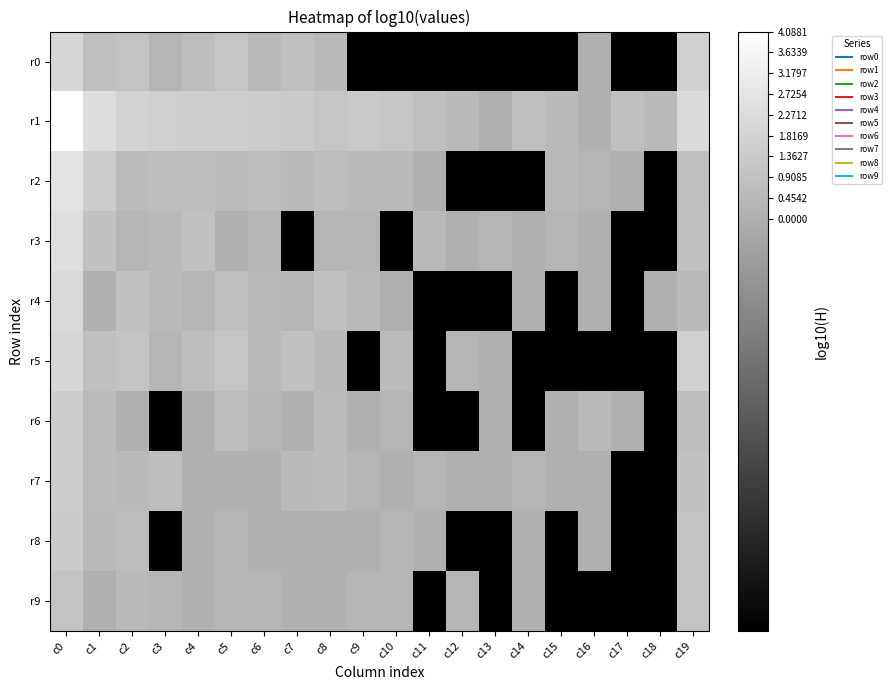

What is the total value across all series at c11?

-43.4